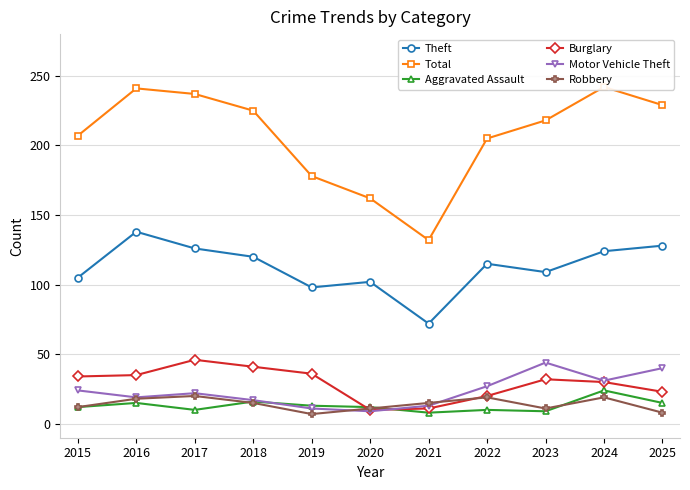

At which category is the sum across all series the highest?

2024